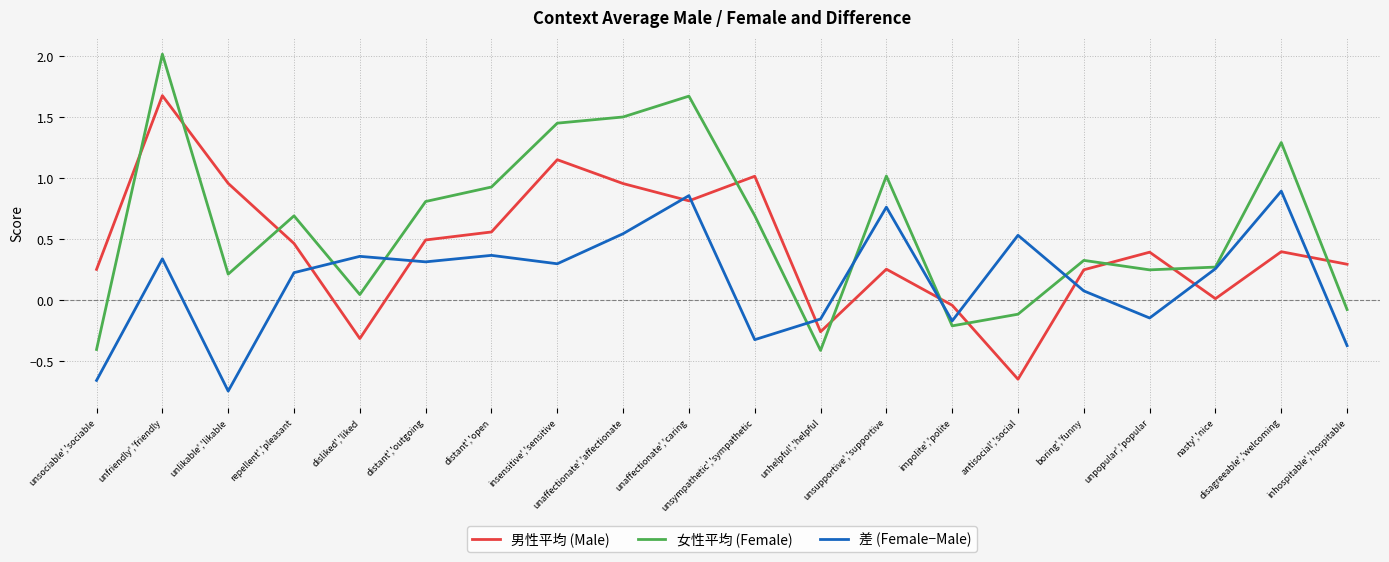

Rank the series by their average value, from lowest to highest.

差 (Female−Male), 男性平均 (Male), 女性平均 (Female)